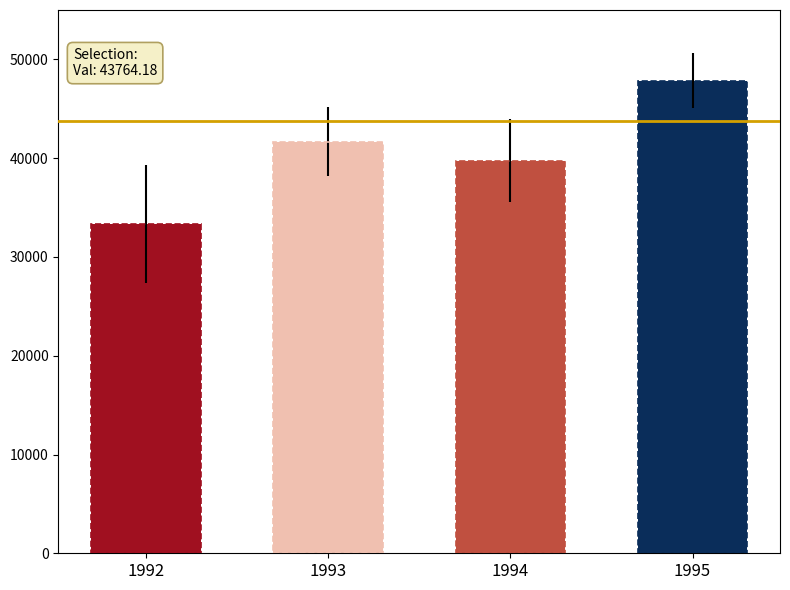

What is the value of the 4th bar from the left?

47832